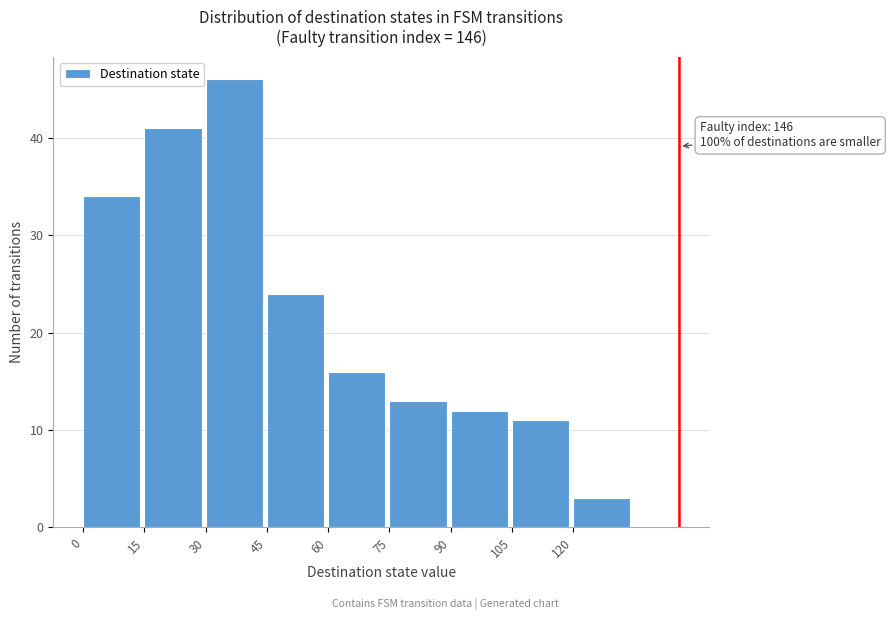

Over which range of the x-axis is the bar tallest?

30 to 45